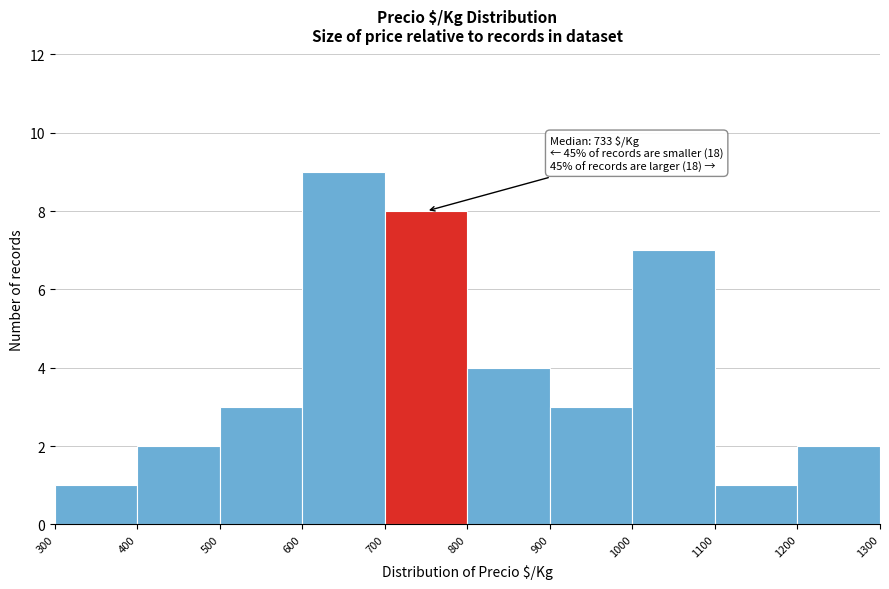

Over which range of the x-axis is the bar tallest?

600 to 700